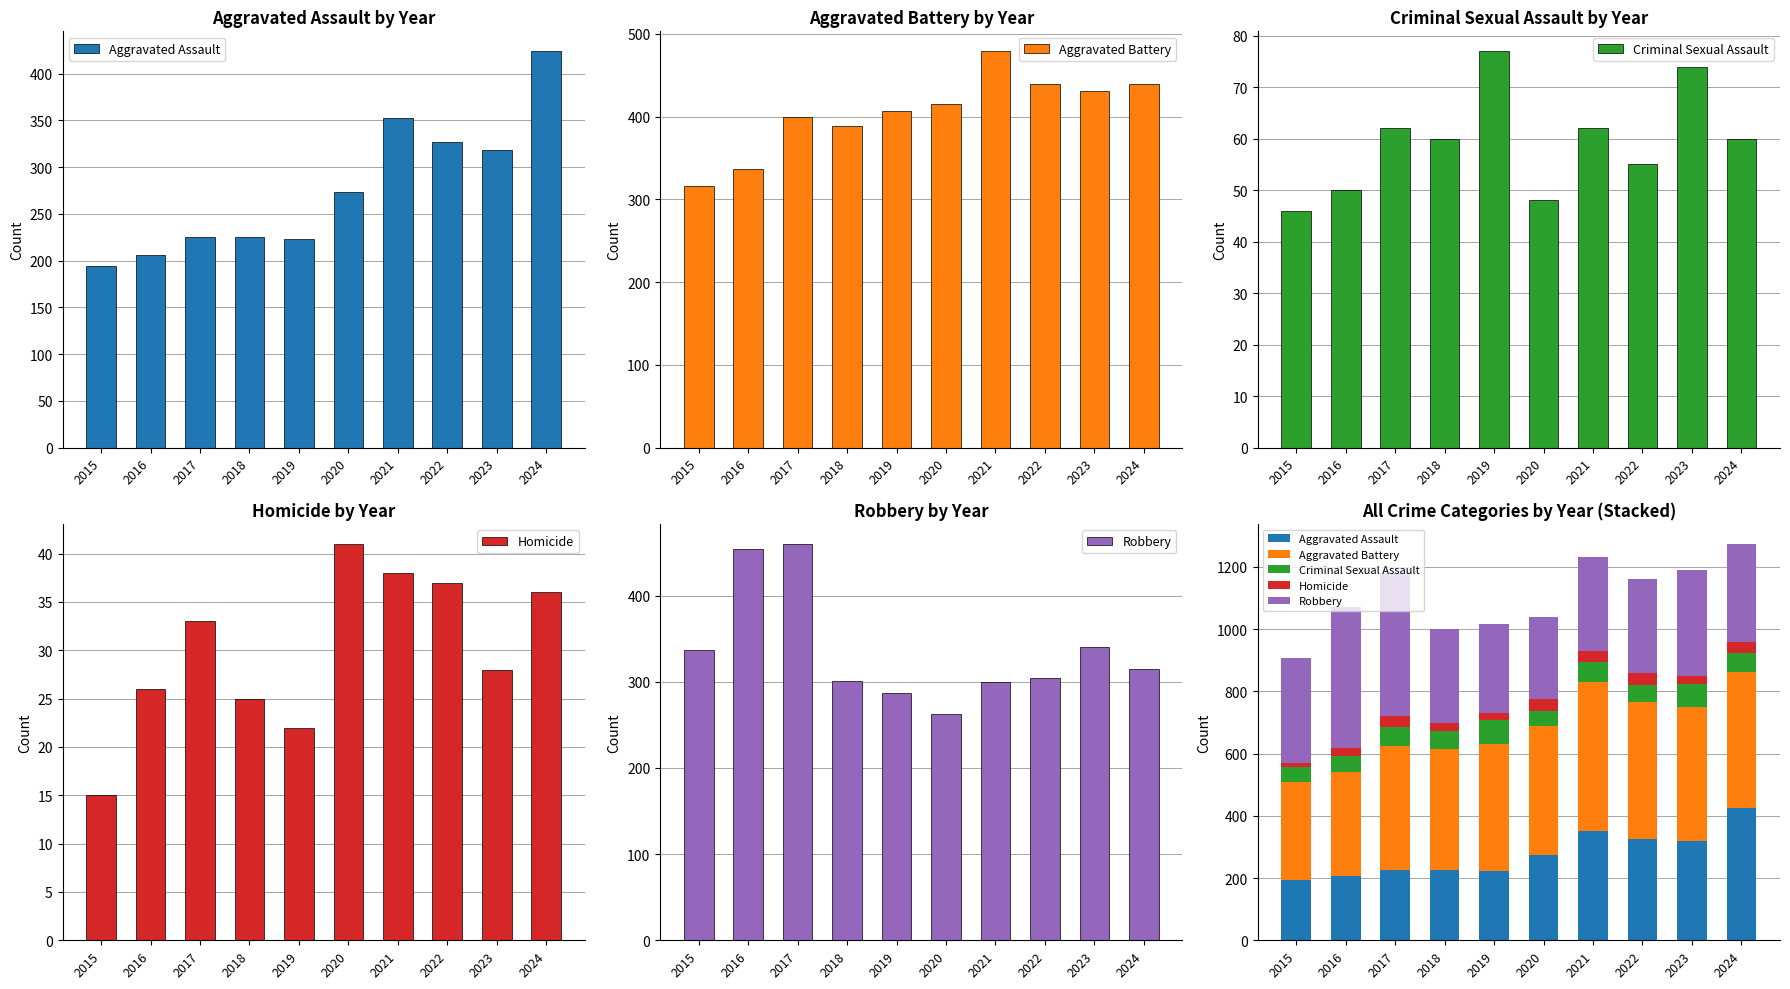

What is the total value across all series at 2019?

1016